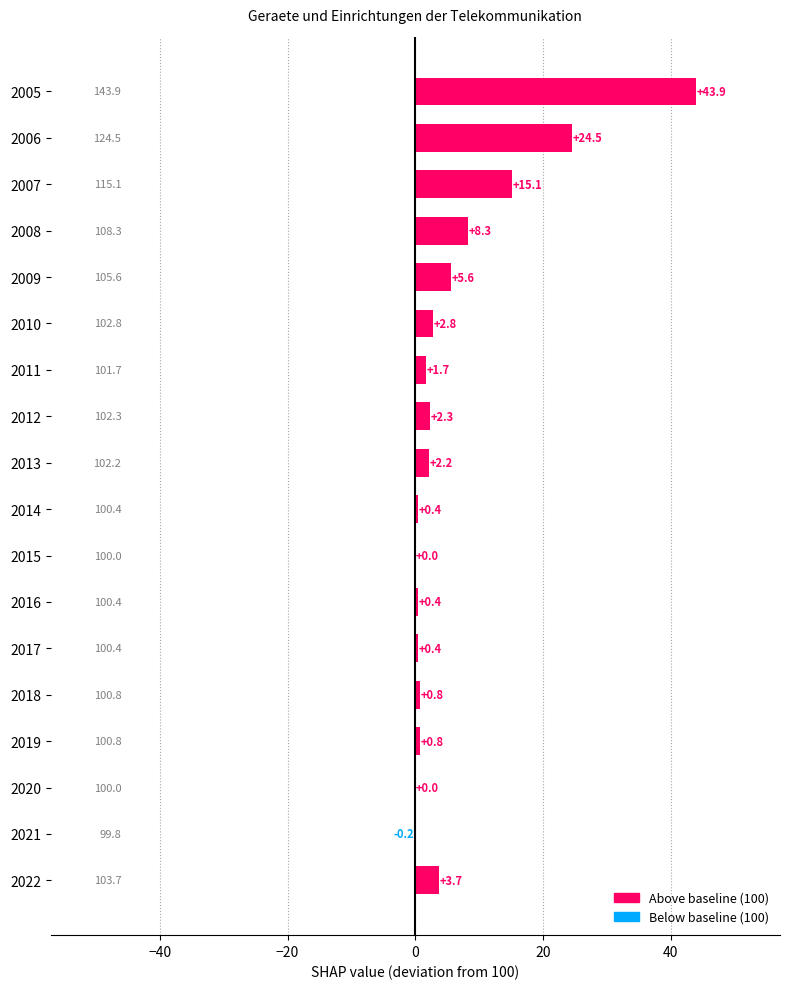

How many values exceed 2?

9